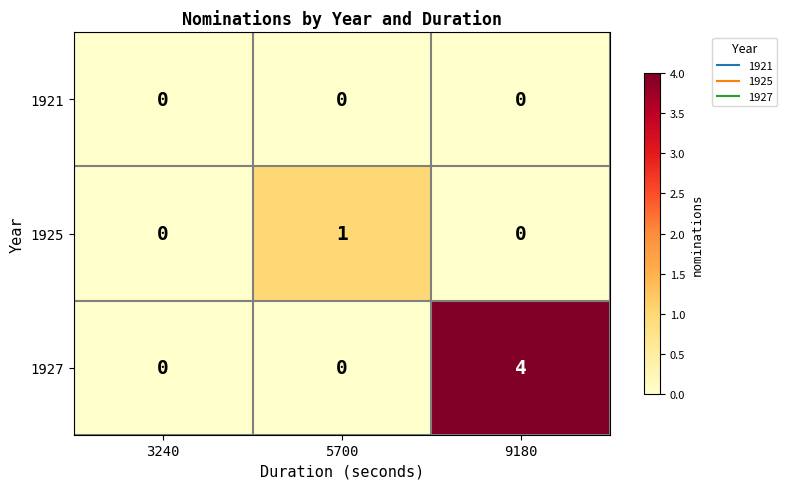

The 1927 series shows -1 at 5700. True or false?

False